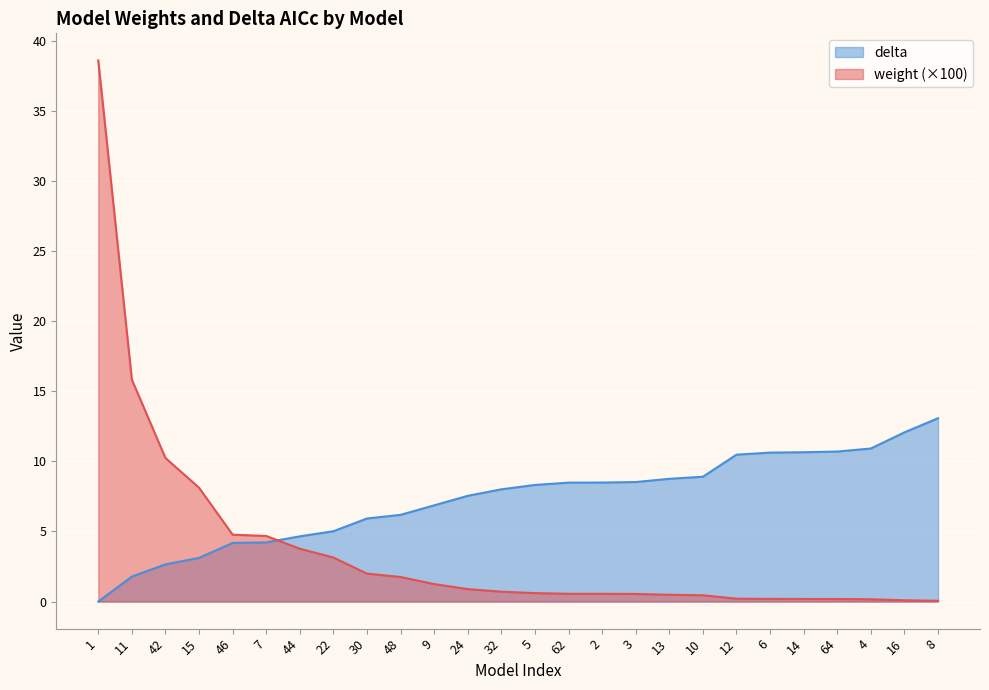

Is it true that delta equals 15.5 at 4?

False